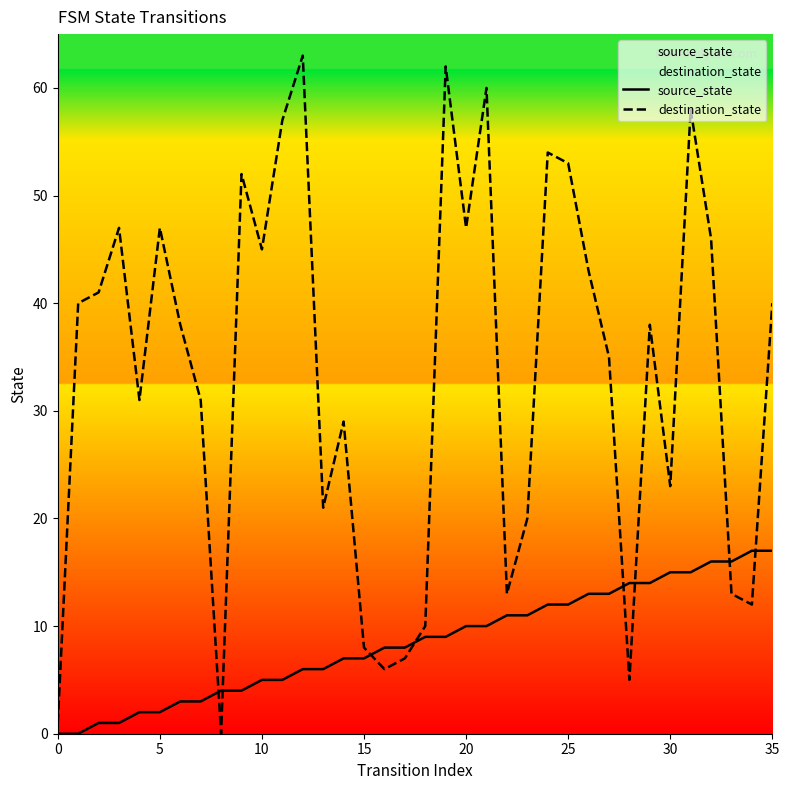

At which label does source_state first exceed 9?

20